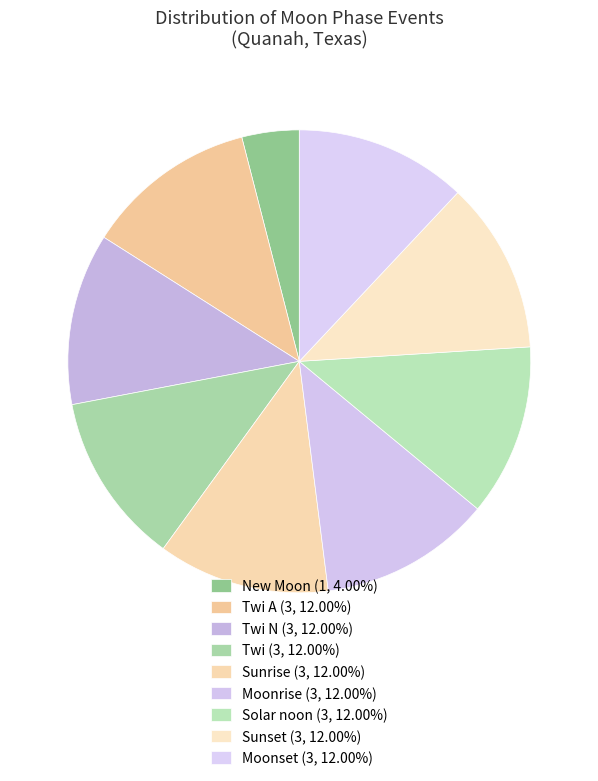

What is the smallest slice in the pie chart?

New Moon